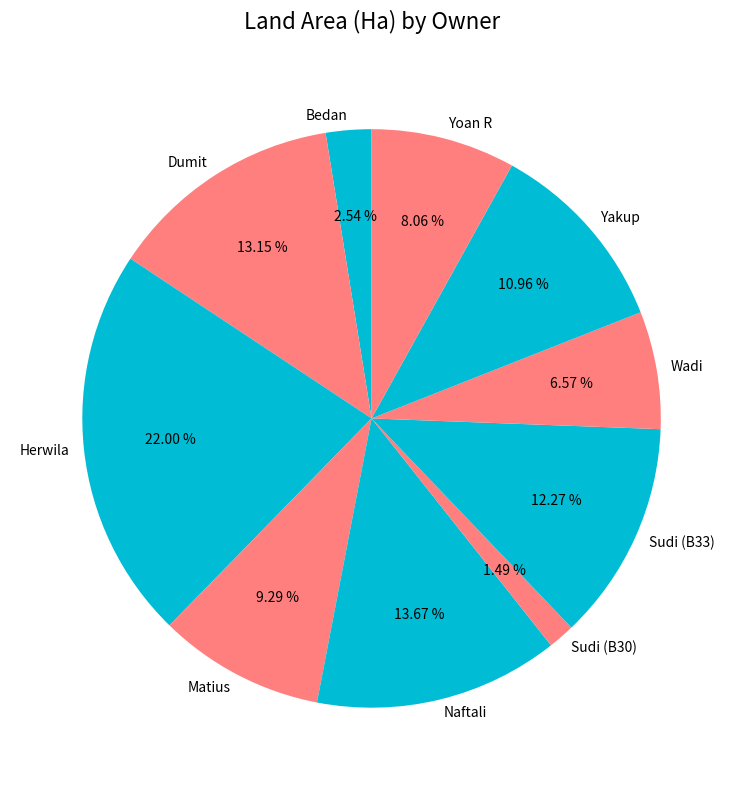

How many slices are in this pie chart?

10